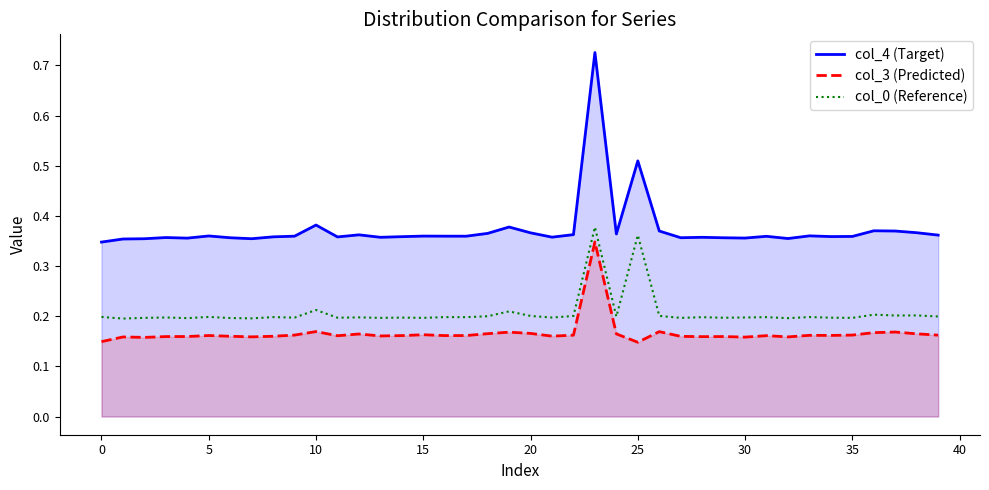

Between 10 and 15, which series saw the biggest shift?

col_4 (Target)